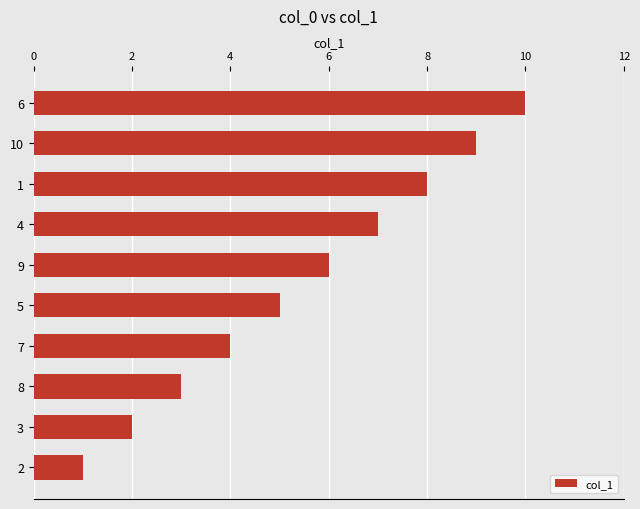

What is the smallest value displayed?

1